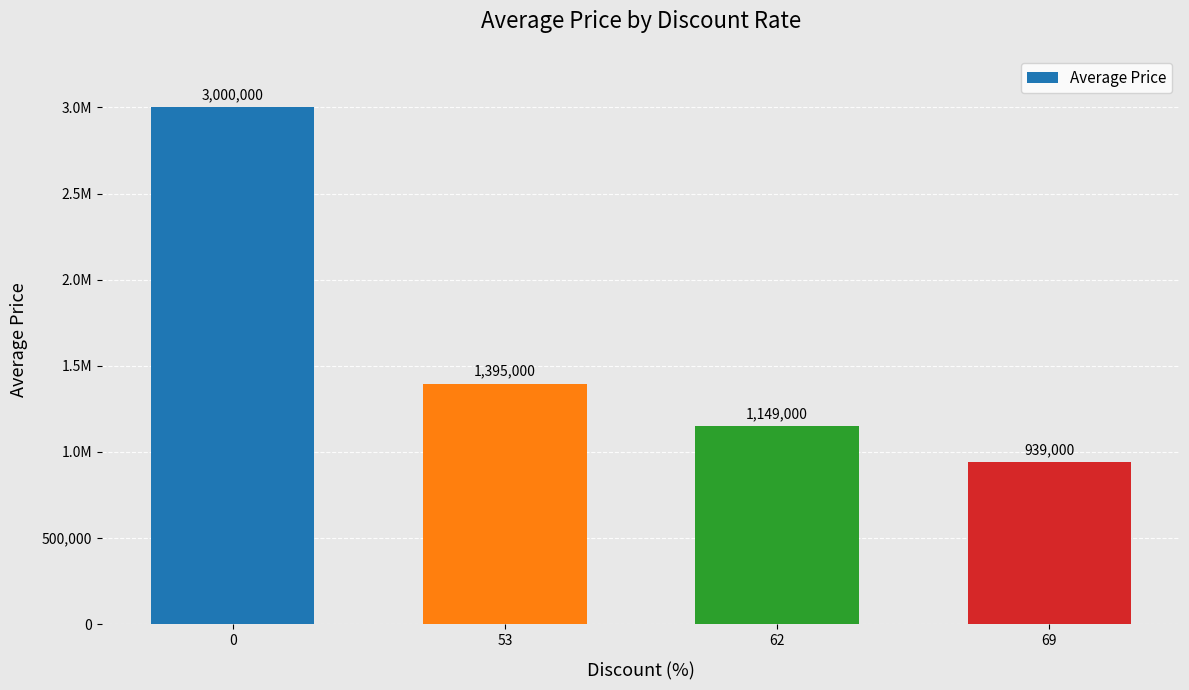

Reading left to right, what are all the values shown in this chart?

3000000	1395000	1149000	939000